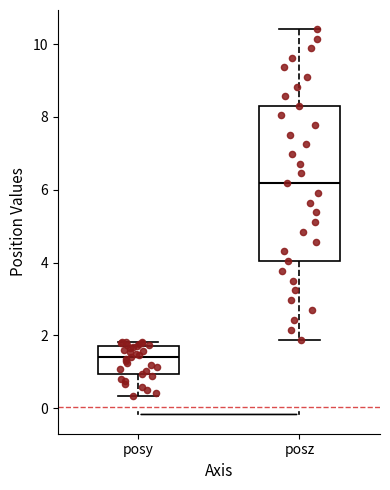

Where does the median line of the box for posz sit on the y-axis? The values are not printed on the chart, so give them approximately, as read against the axis.

6.2